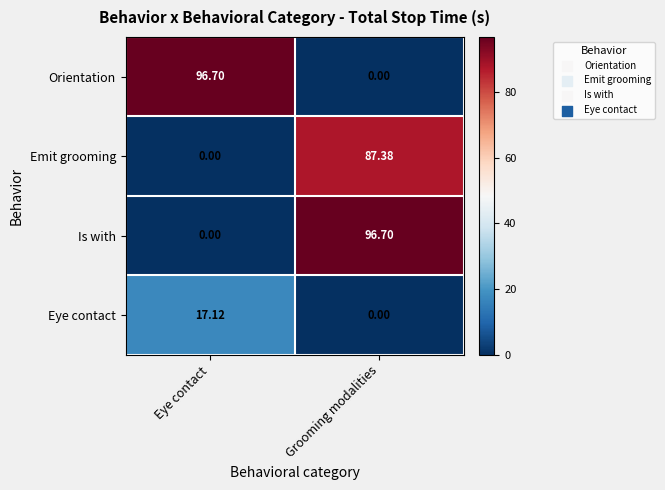

List the labels in order of Is with value, smallest first.

Eye contact, Grooming modalities